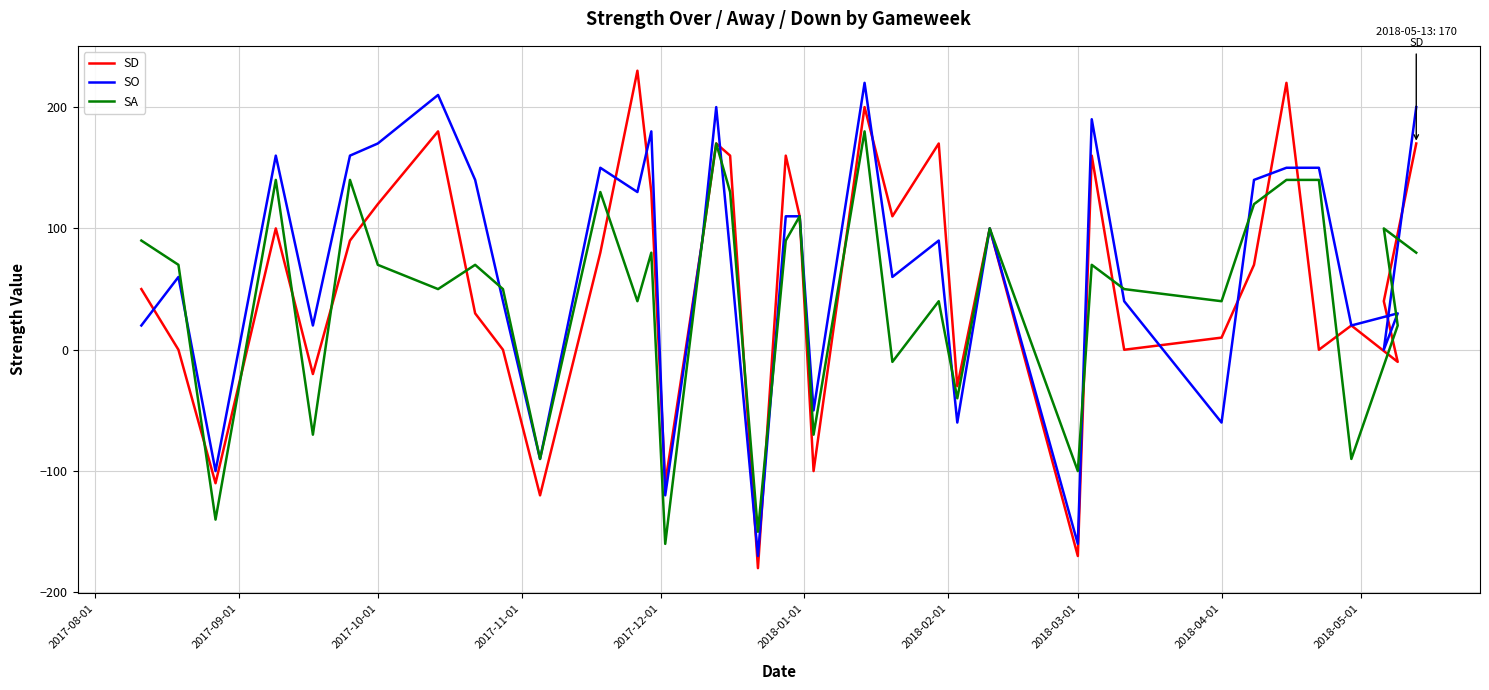

What is the average value of the SD series?

56